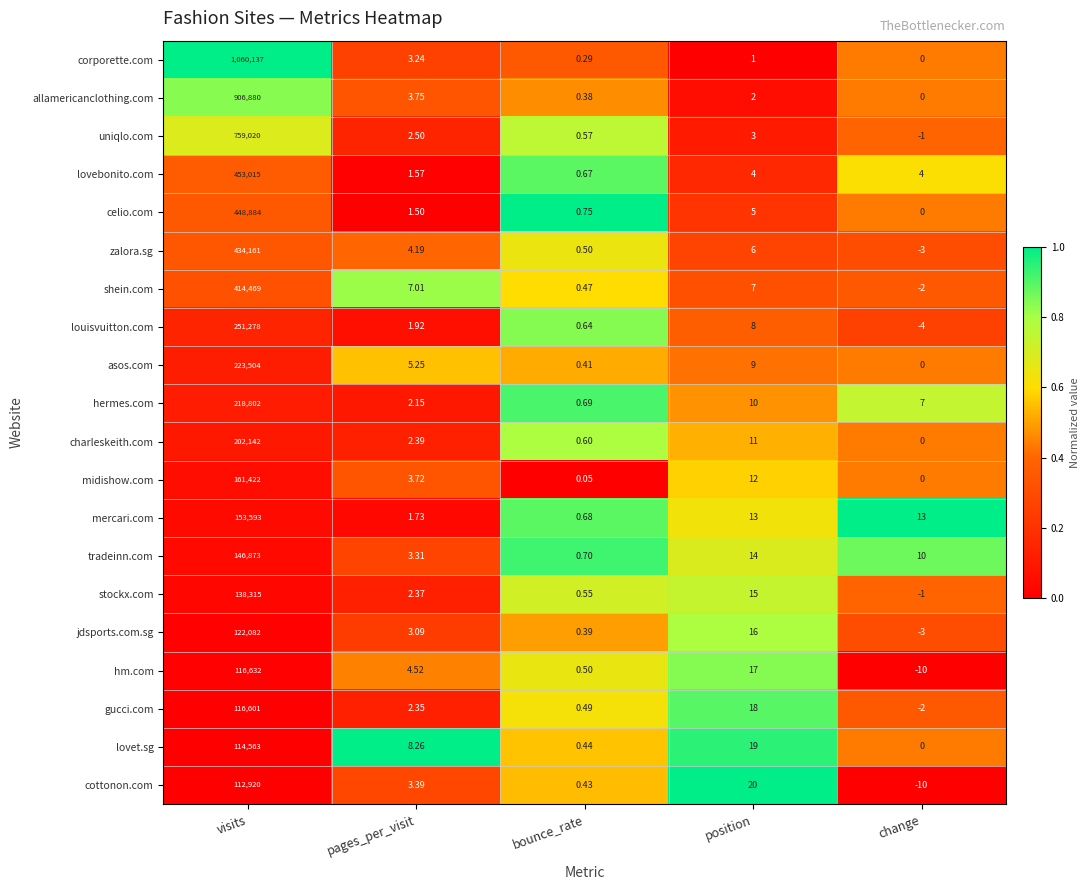

Between visits and pages_per_visit, which series saw the biggest shift?

corporette.com